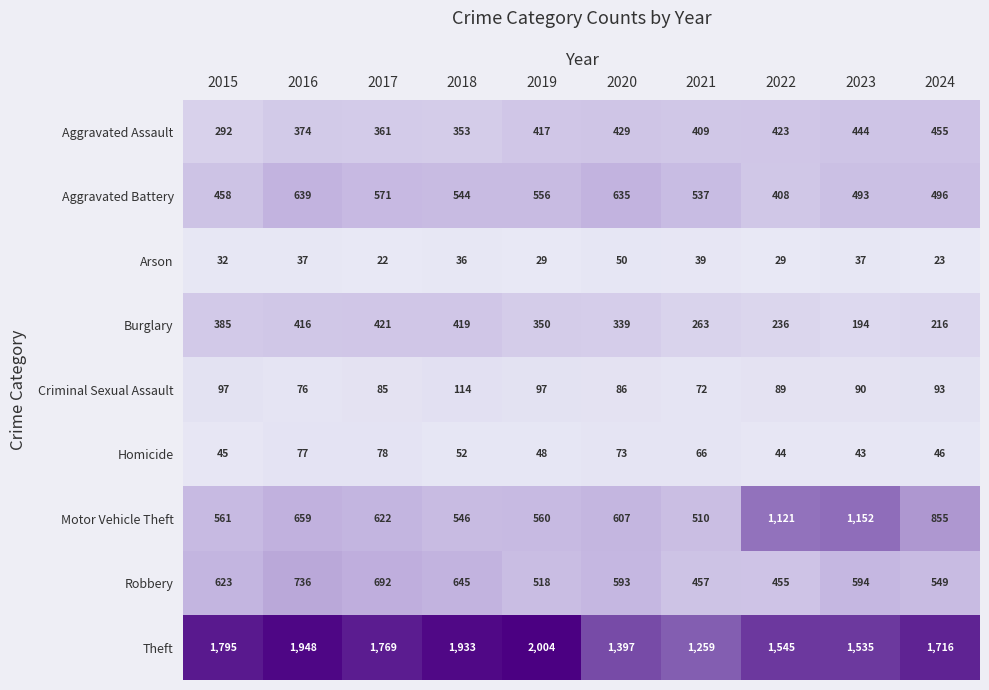

At how many categories does at least one series exceed 224?

10